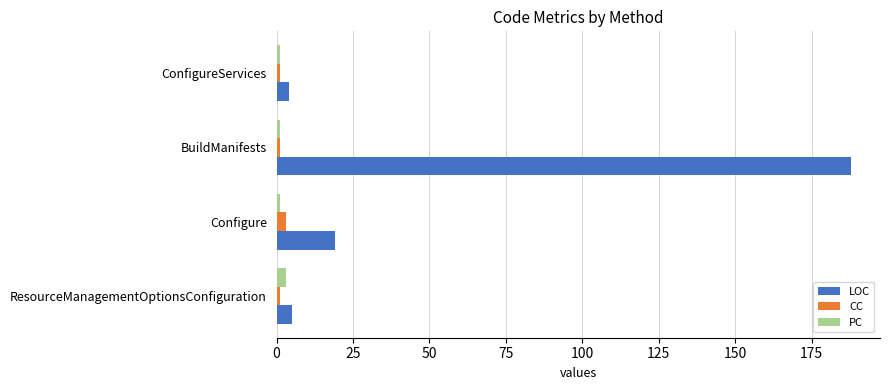

What is the sum of all LOC values?

216